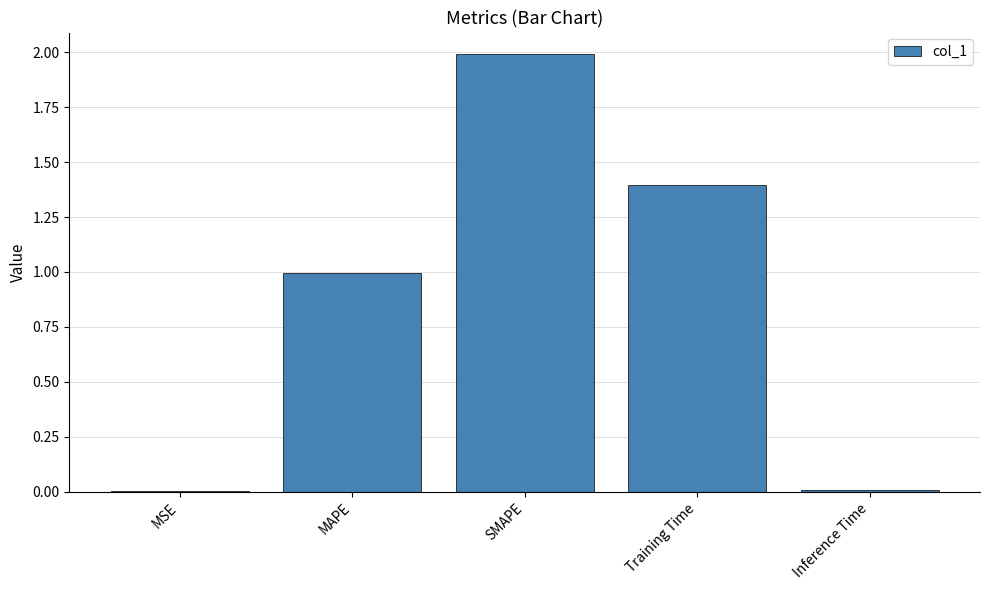

Between MAPE and Training Time, which is larger?

Training Time